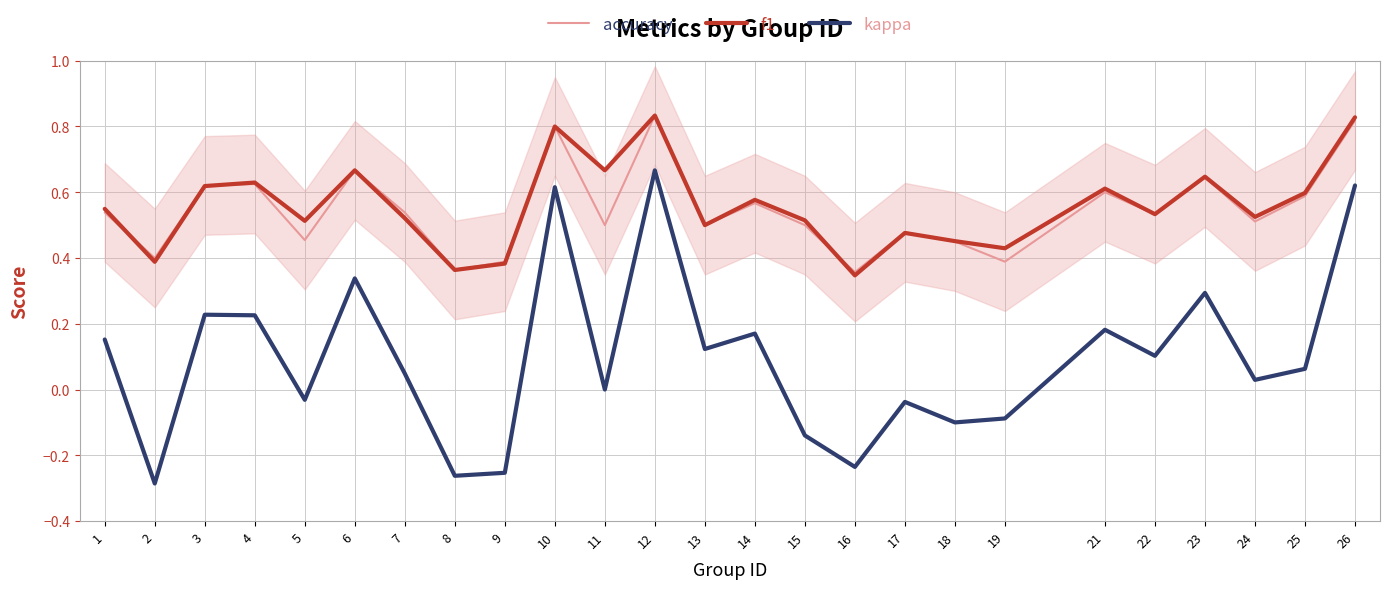

How many series are shown in this chart?

3